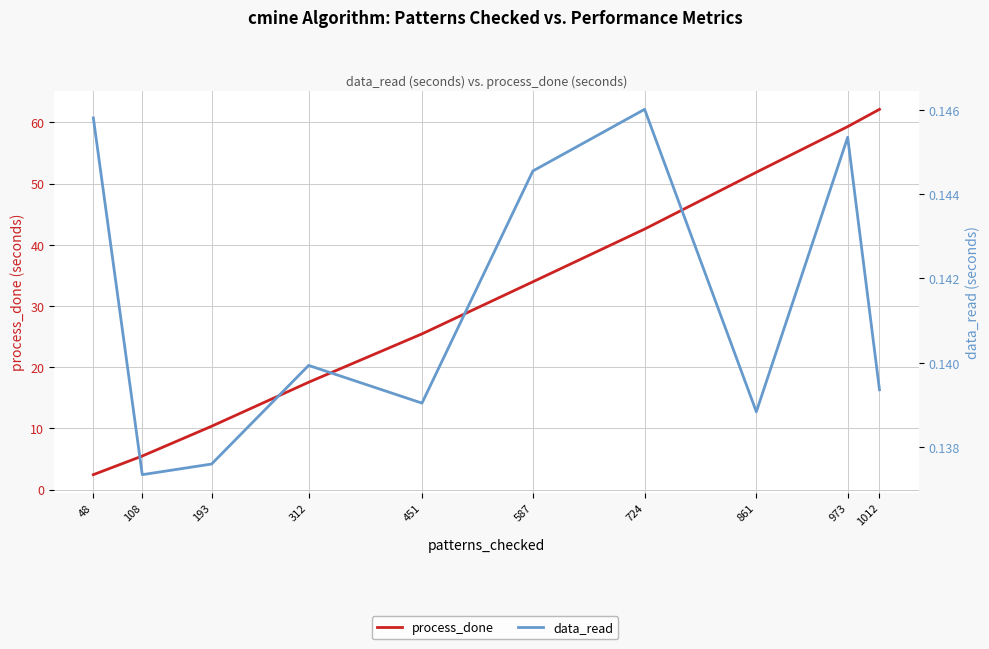

True or false: process_done and data_read intersect in this chart.

False